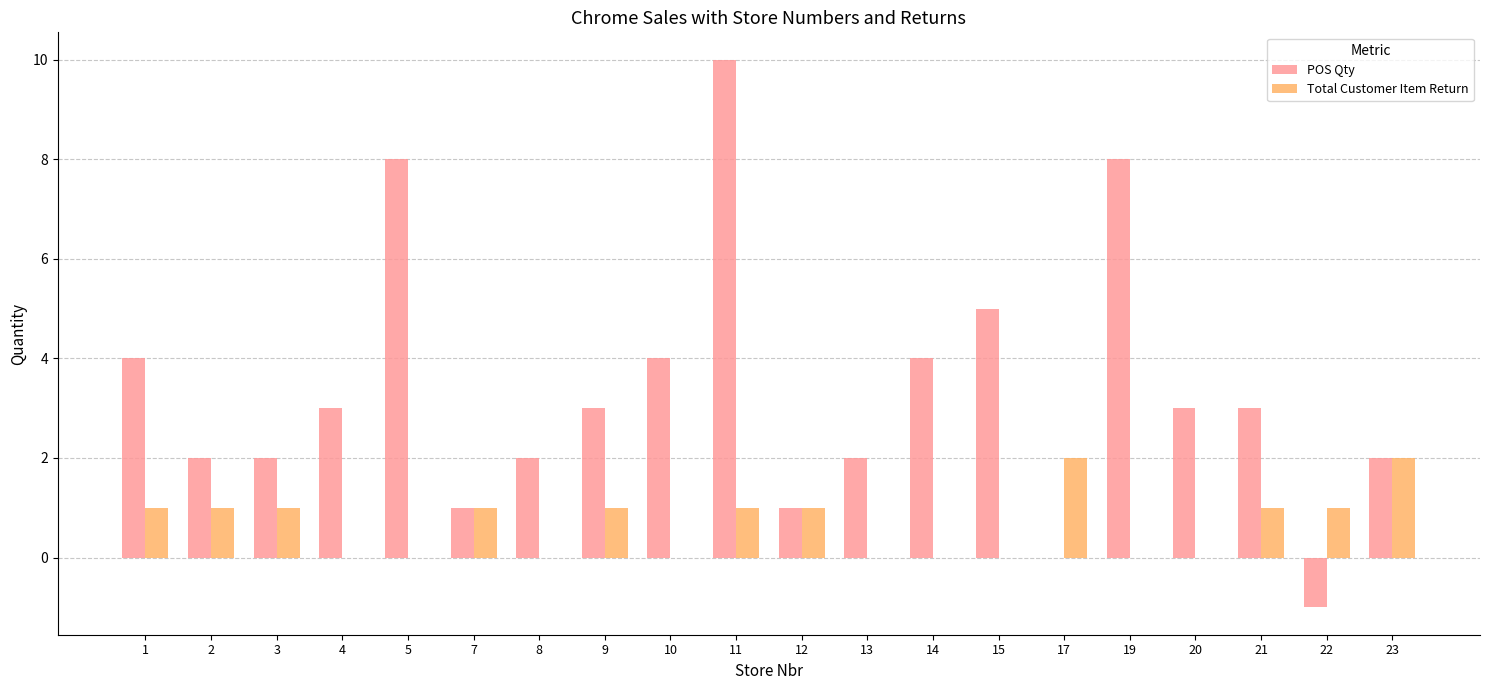

What is the approximate value of POS Qty at 14?

4